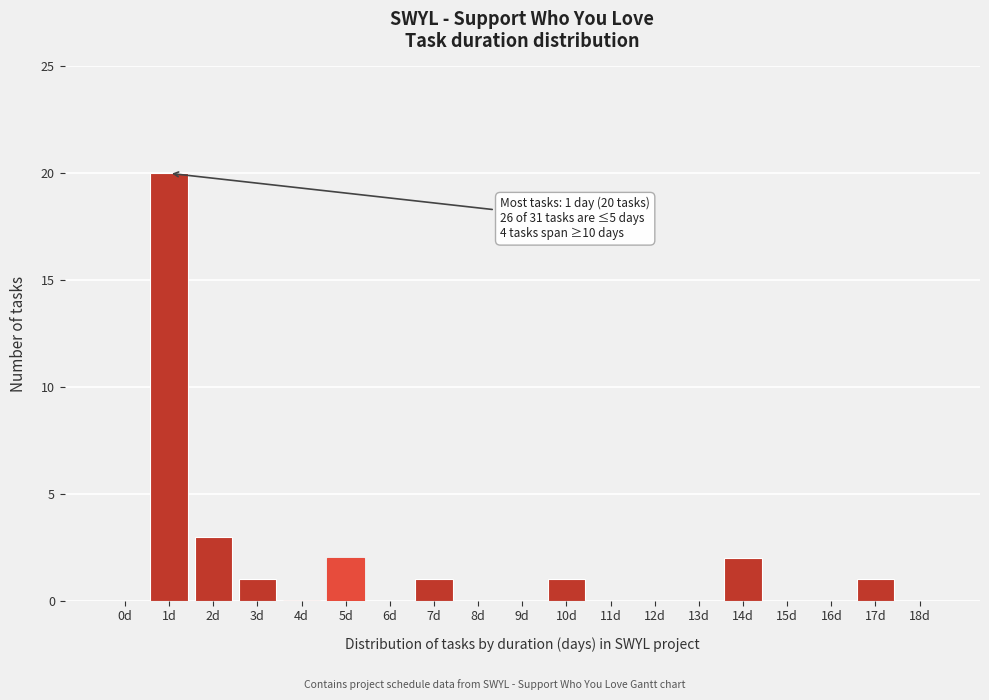

Reading left to right, list all the values displayed in this chart.

0d=0	1d=20	2d=3	3d=1	4d=0	5d=2	6d=0	7d=1	8d=0	9d=0	10d=1	11d=0	12d=0	13d=0	14d=2	15d=0	16d=0	17d=1	18d=0